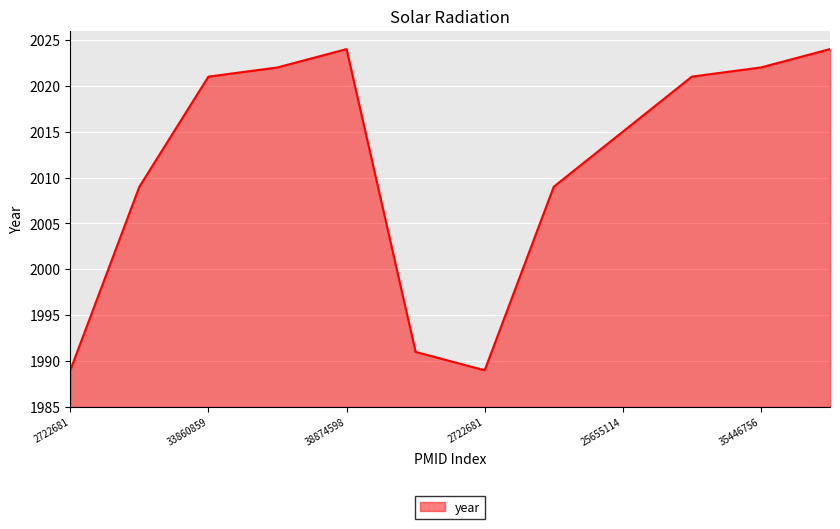

What is the minimum value shown in the chart?

1989